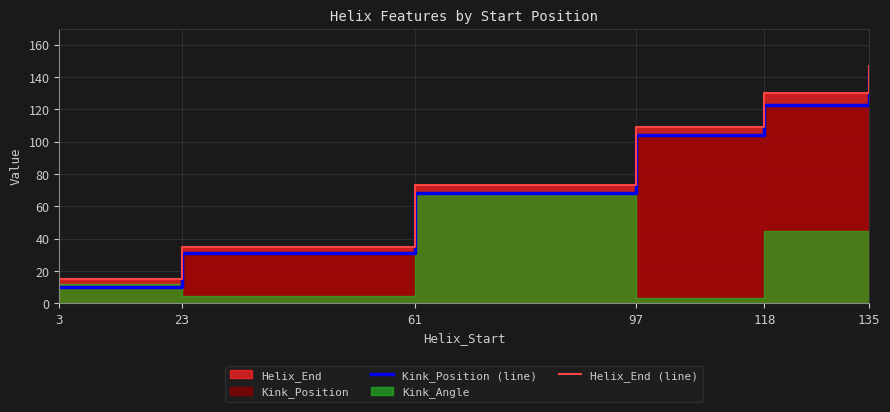

Which series has the widest spread of values?

Kink_Position (line)